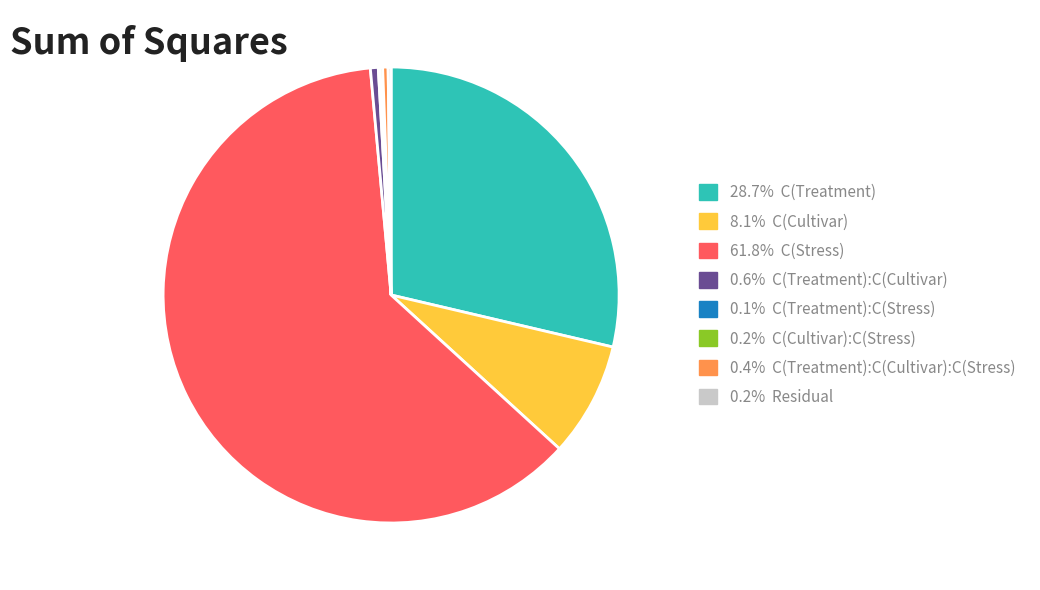

Is there a majority slice in this chart?

Yes